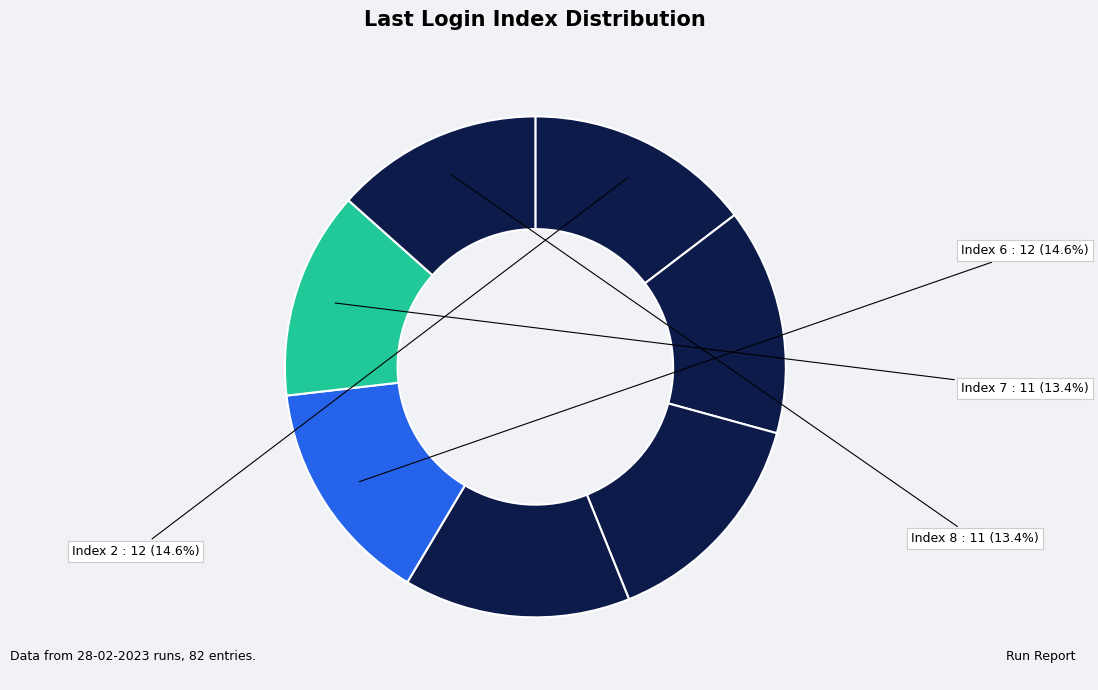

How many segments does this pie chart have?

7